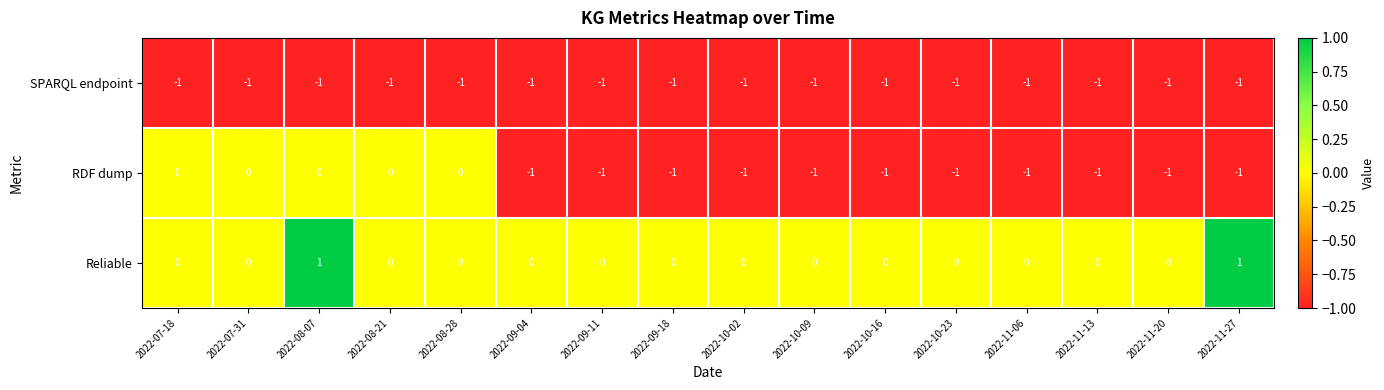

True or false: SPARQL endpoint has a value of -1 at 2022-07-31.

True